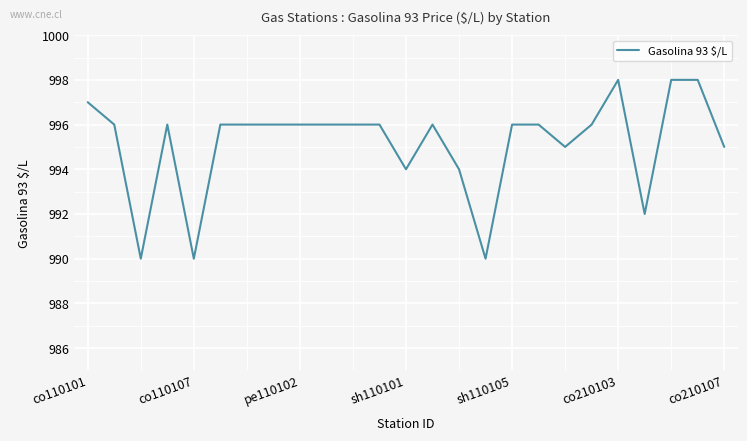

What is the minimum value shown in the chart?

990